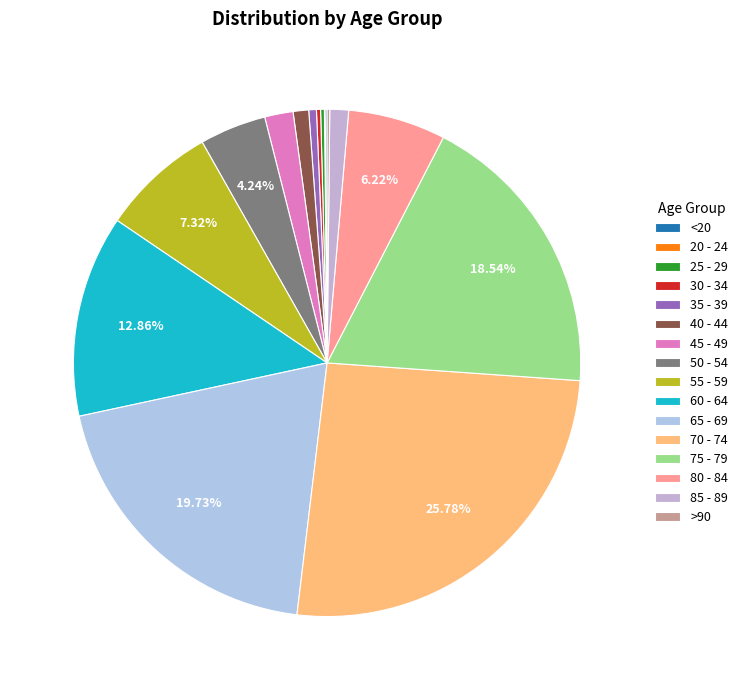

How many segments does this pie chart have?

16